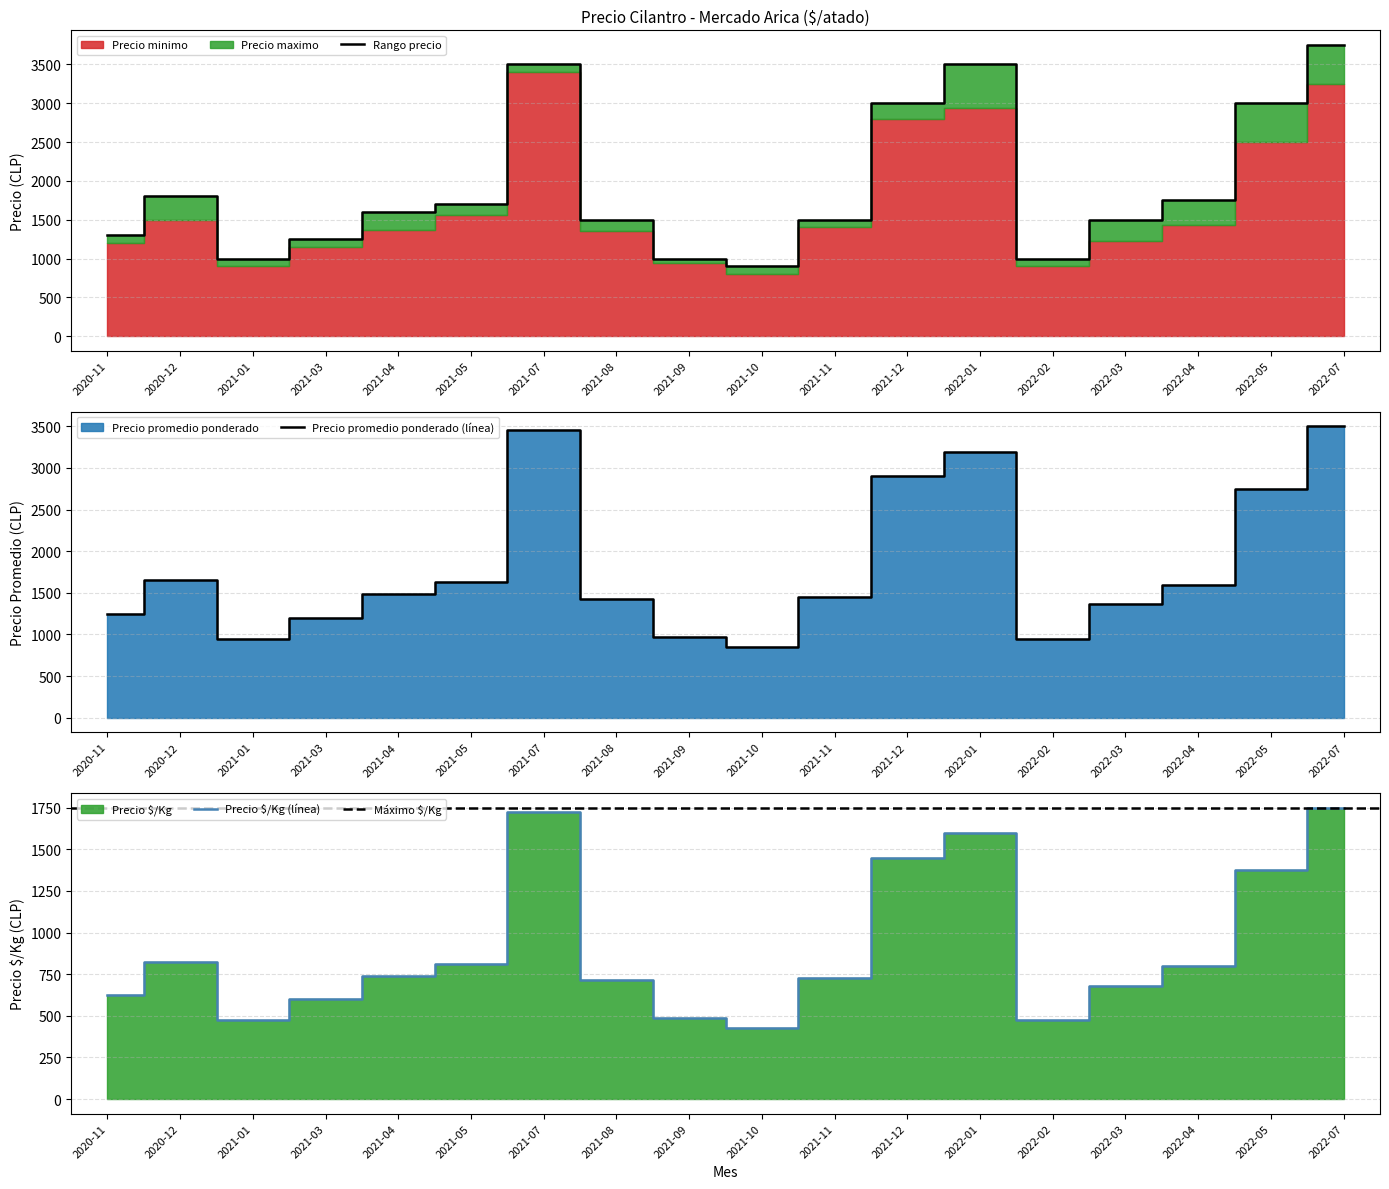

The value of Precio promedio ponderado at 2021-07 is 3450. True or false?

True